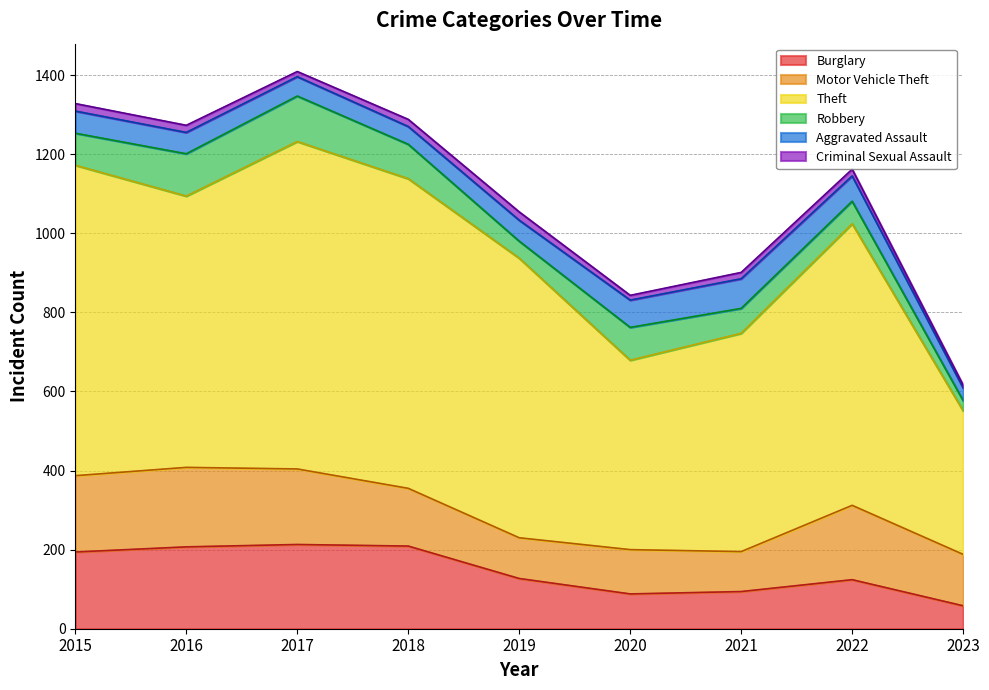

Reading left to right, extract all data points from this chart.

Burglary: 2015=194	2016=207	2017=213	2018=209	2019=127	2020=88	2021=94	2022=124	2023=58
Motor Vehicle Theft: 2015=193	2016=201	2017=191	2018=146	2019=103	2020=112	2021=101	2022=188	2023=130
Theft: 2015=785	2016=686	2017=828	2018=783	2019=707	2020=479	2021=552	2022=712	2023=363
Robbery: 2015=81	2016=107	2017=115	2018=87	2019=43	2020=83	2021=63	2022=57	2023=26
Aggravated Assault: 2015=56	2016=54	2017=49	2018=45	2019=53	2020=69	2021=75	2022=64	2023=32
Criminal Sexual Assault: 2015=19	2016=18	2017=13	2018=18	2019=21	2020=12	2021=16	2022=17	2023=7